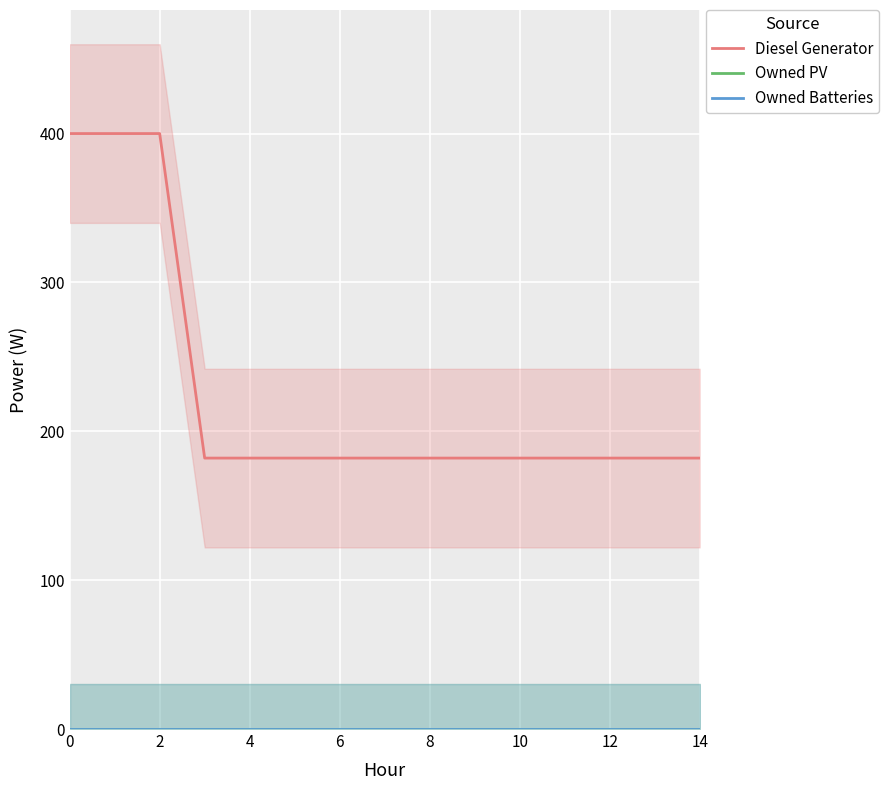

How many data points does each series have?

15